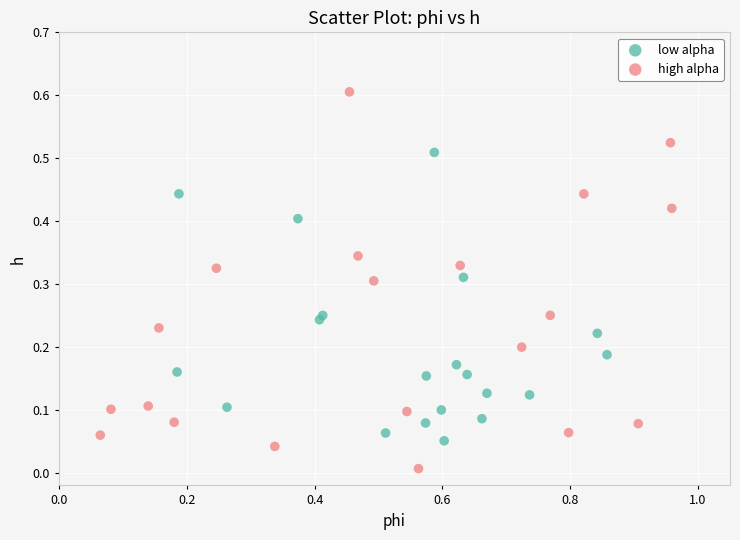

Which series contains the highest Y value?

high alpha